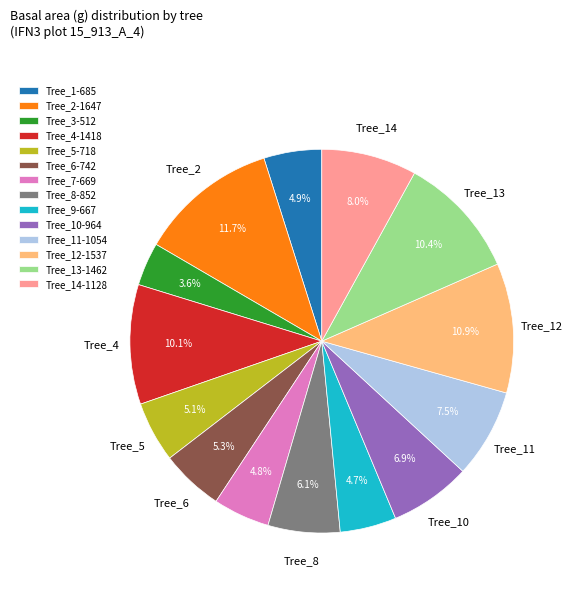

Does any single category account for the majority?

No